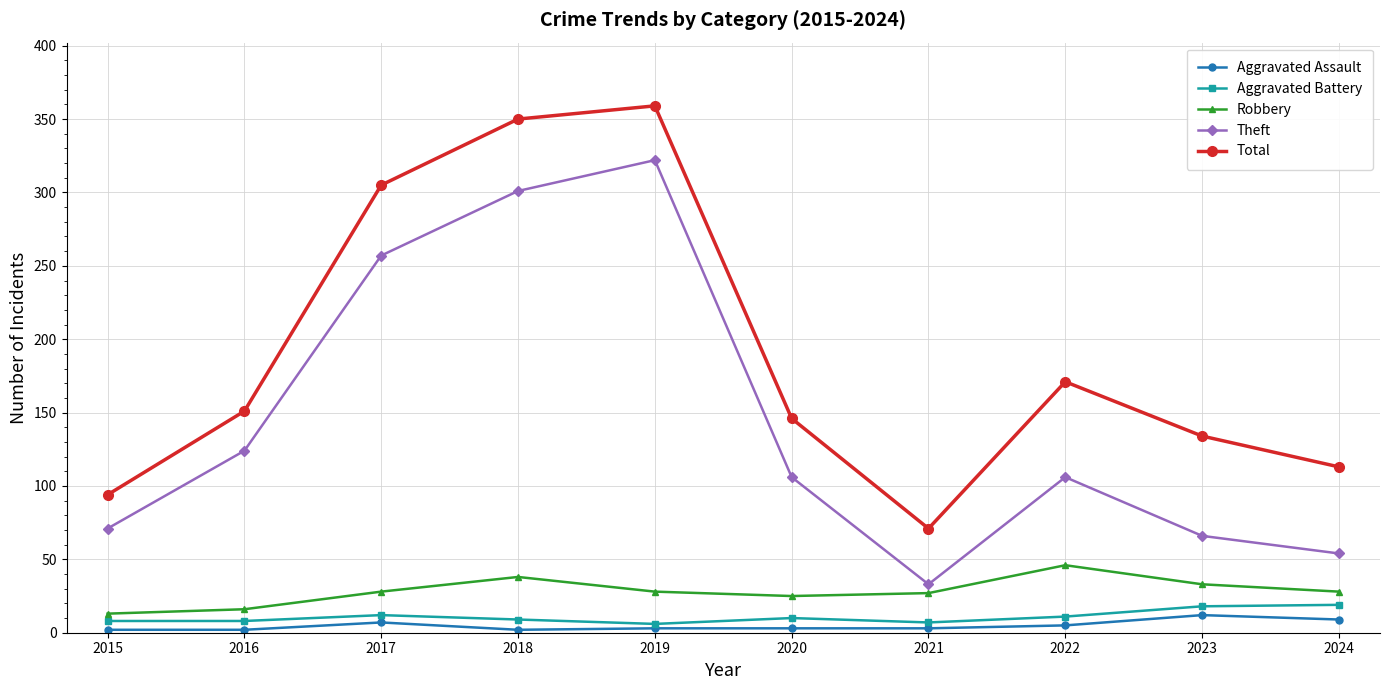

At which category is the sum across all series the highest?

2019